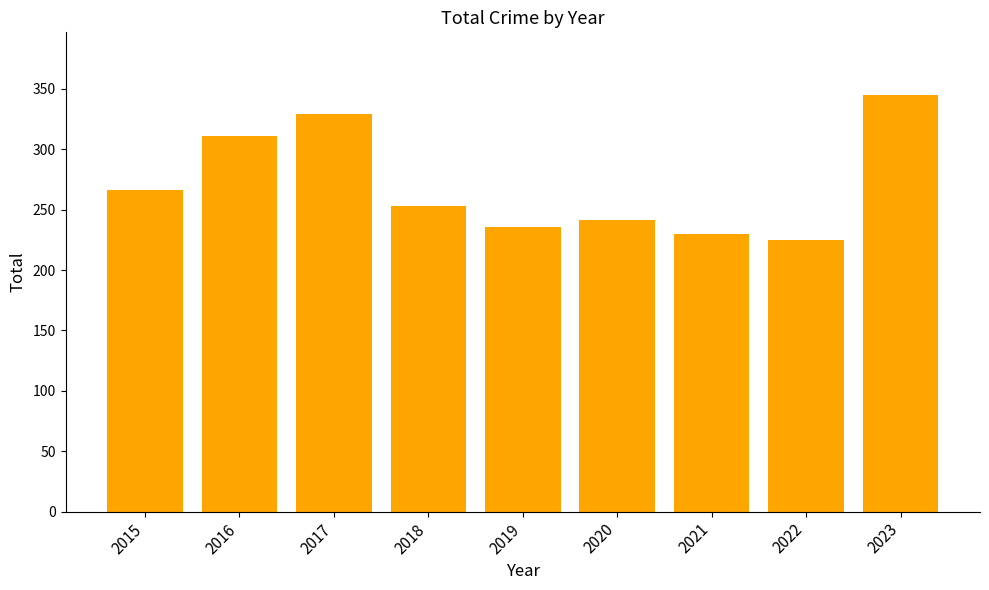

Between 2015 and 2017, which is larger?

2017